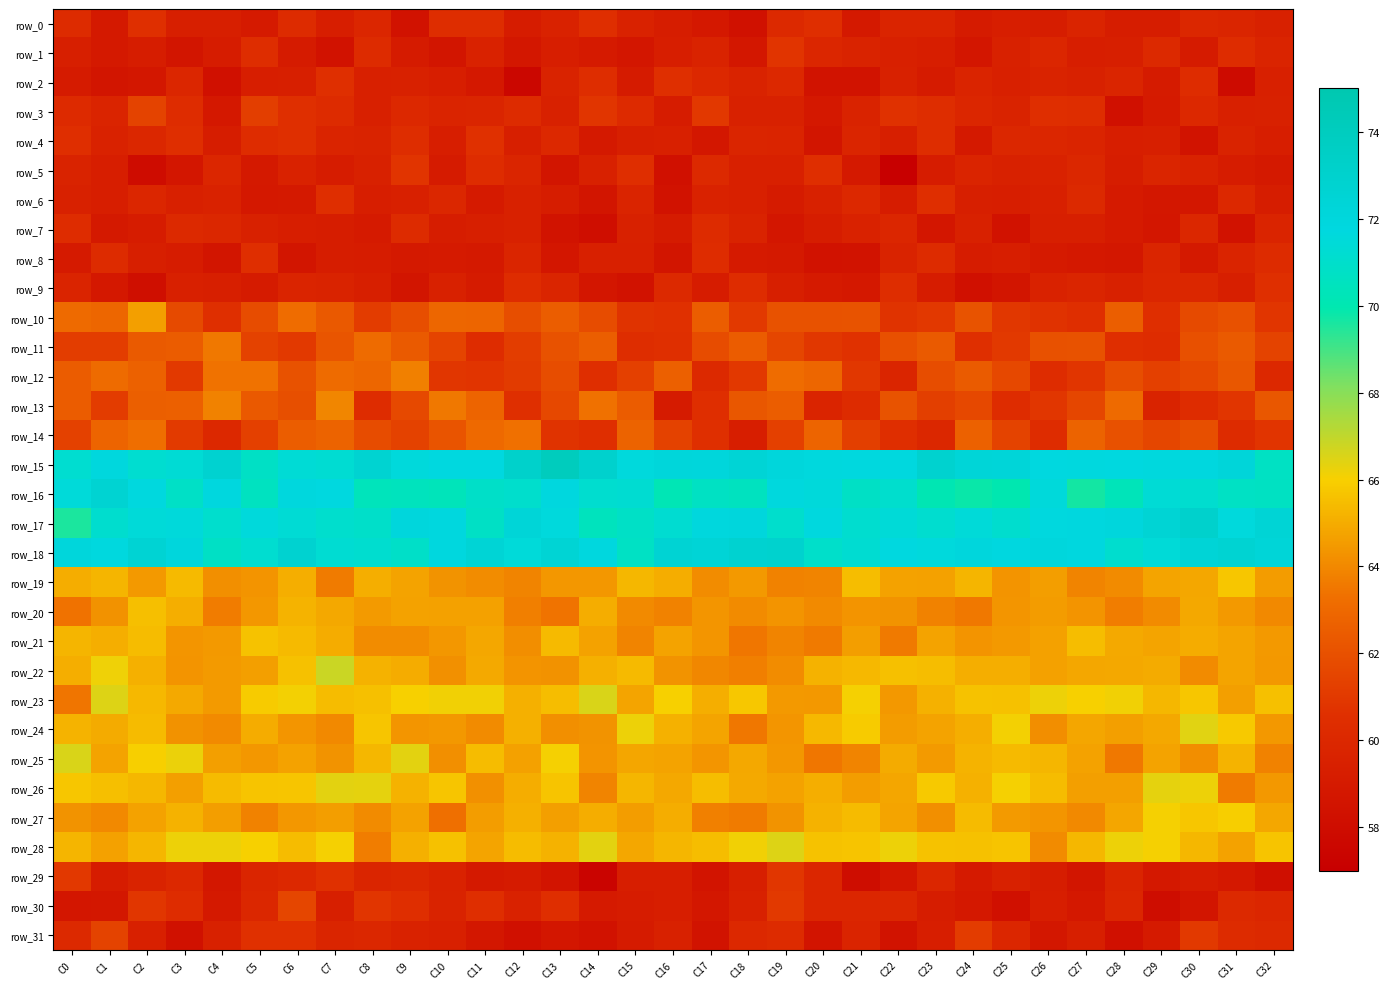

Which series has the largest total across all categories?

row_15